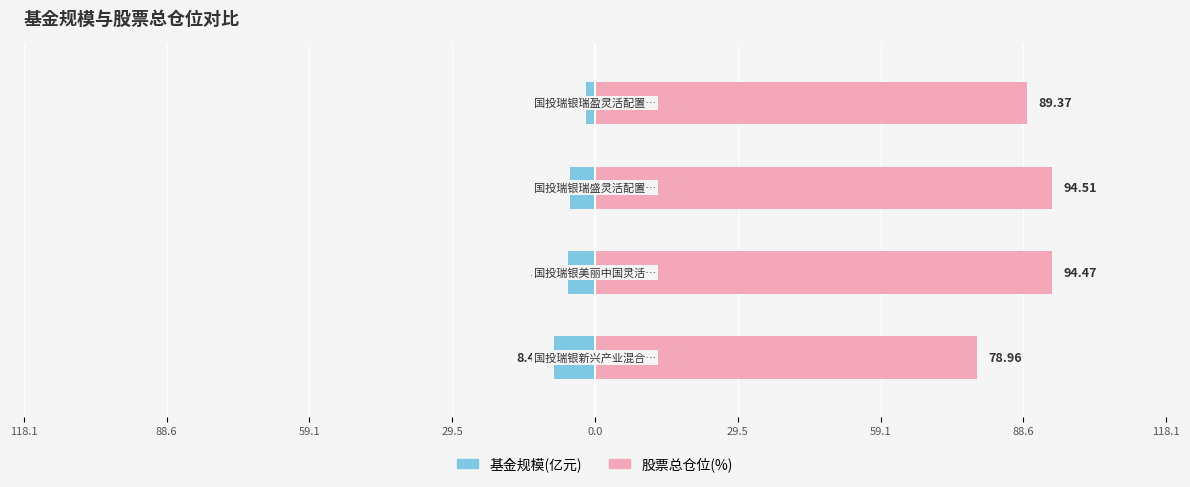

Are the bars horizontal?

Yes